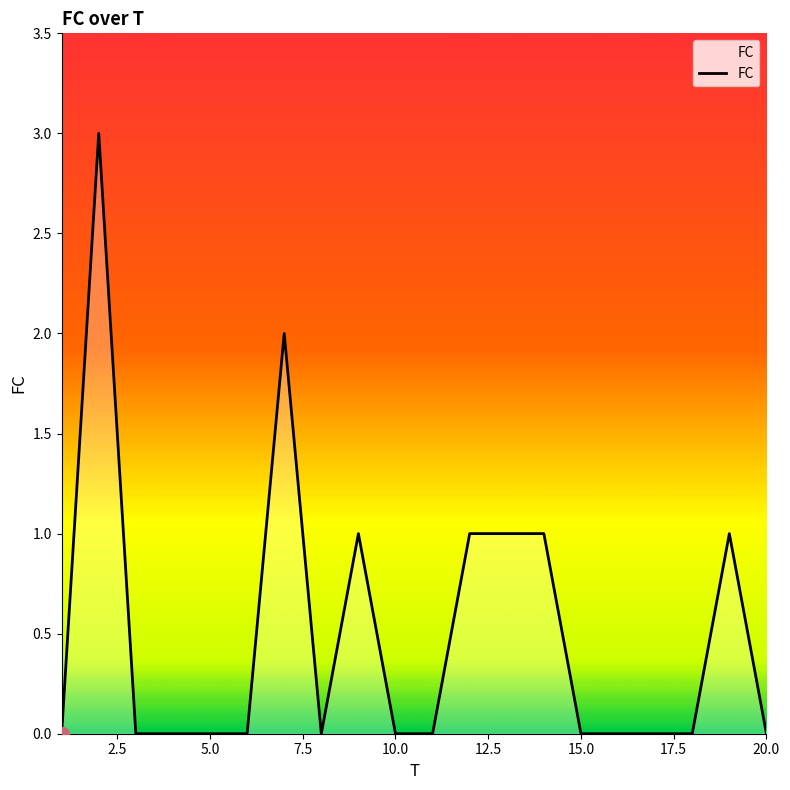

What is the difference between the maximum and minimum values?

3